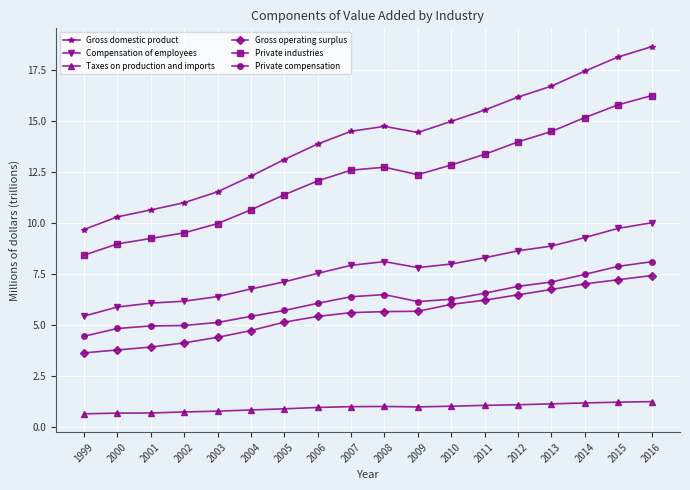

The Compensation of employees series shows 13.5 at 2015. True or false?

False